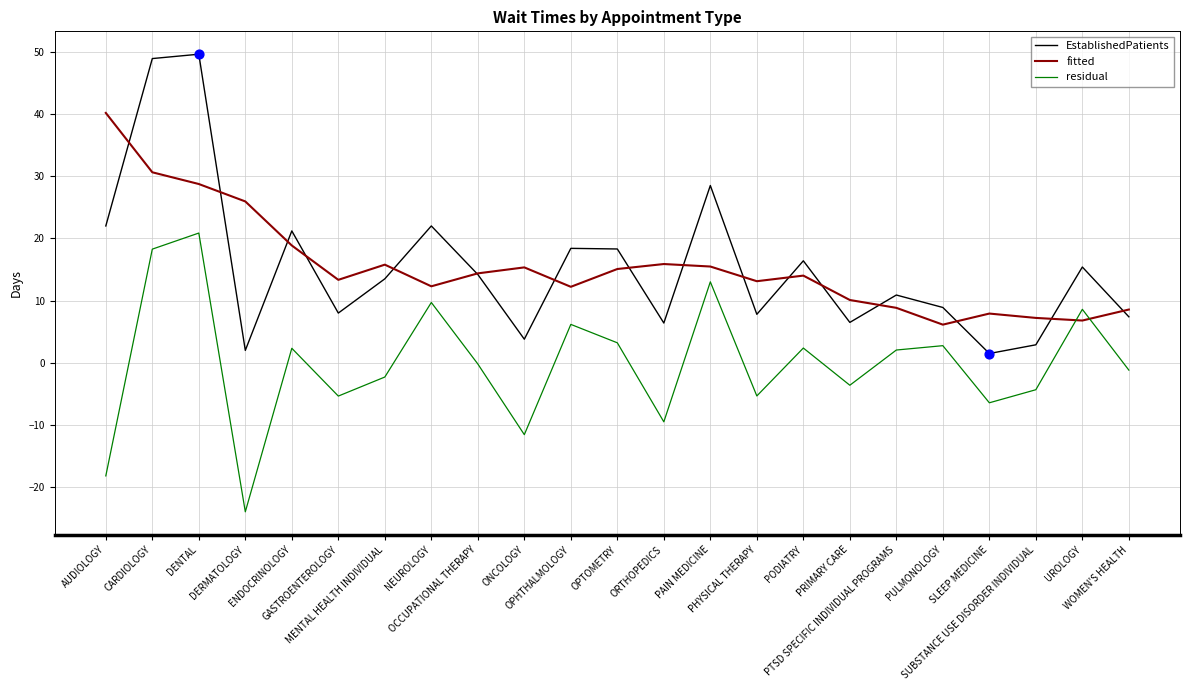

True or false: EstablishedPatients and residual cross at least once.

False